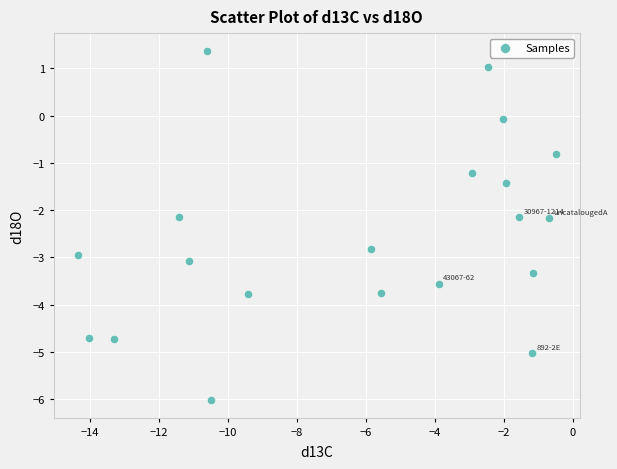

What is the range of Y values (max minus min)?

7.4